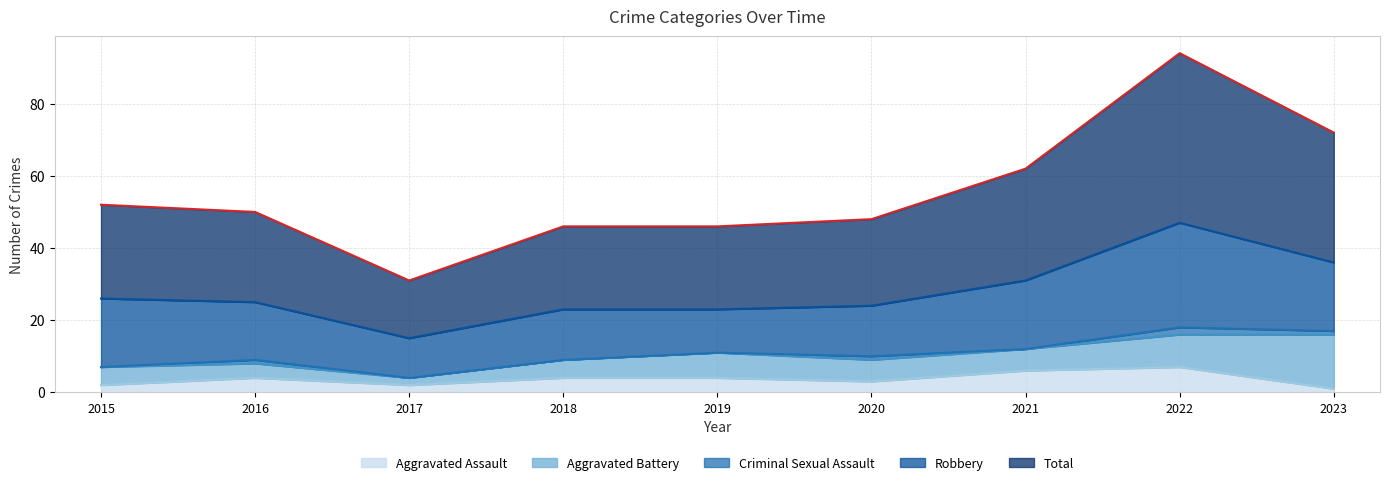

How many series are shown in this chart?

5